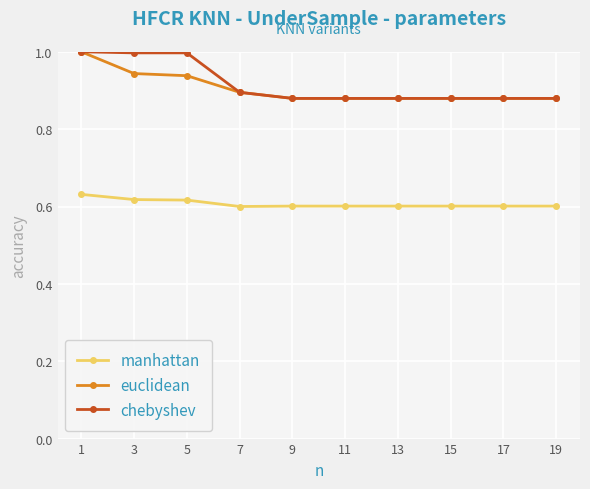

At 3, list the series in order from smallest to largest.

manhattan, euclidean, chebyshev